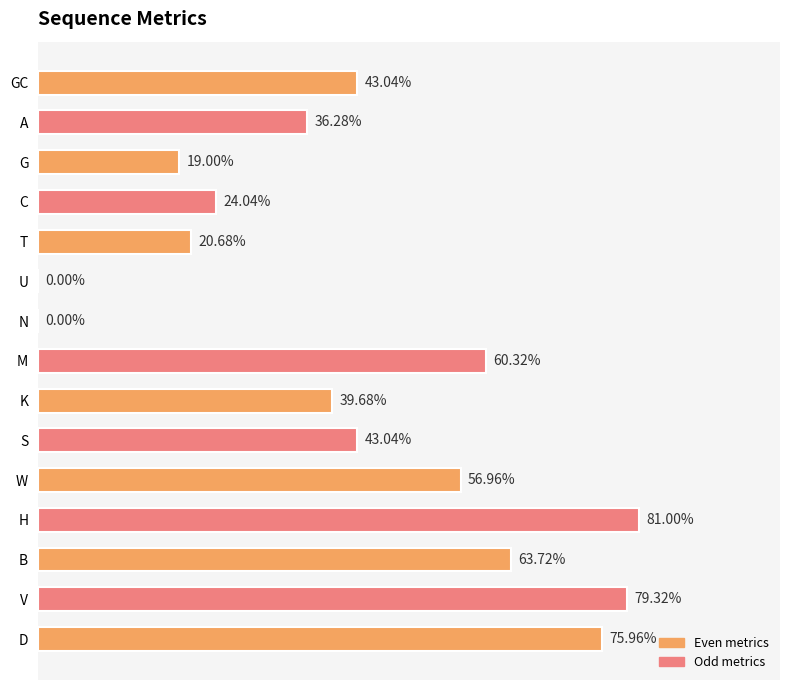

Which label corresponds to the largest value in the chart?

H